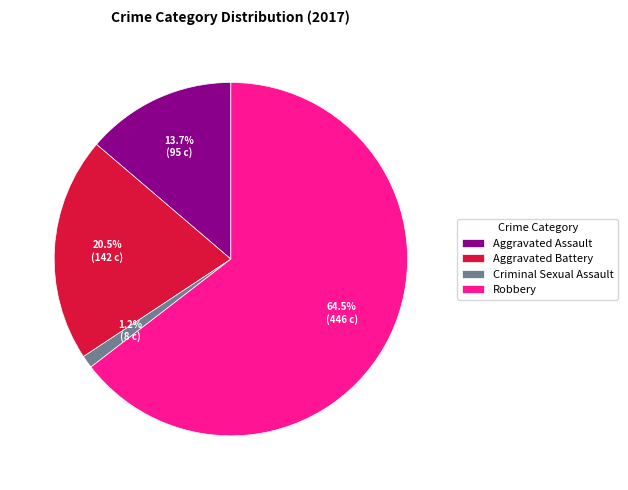

Count the number of slices in the pie.

4